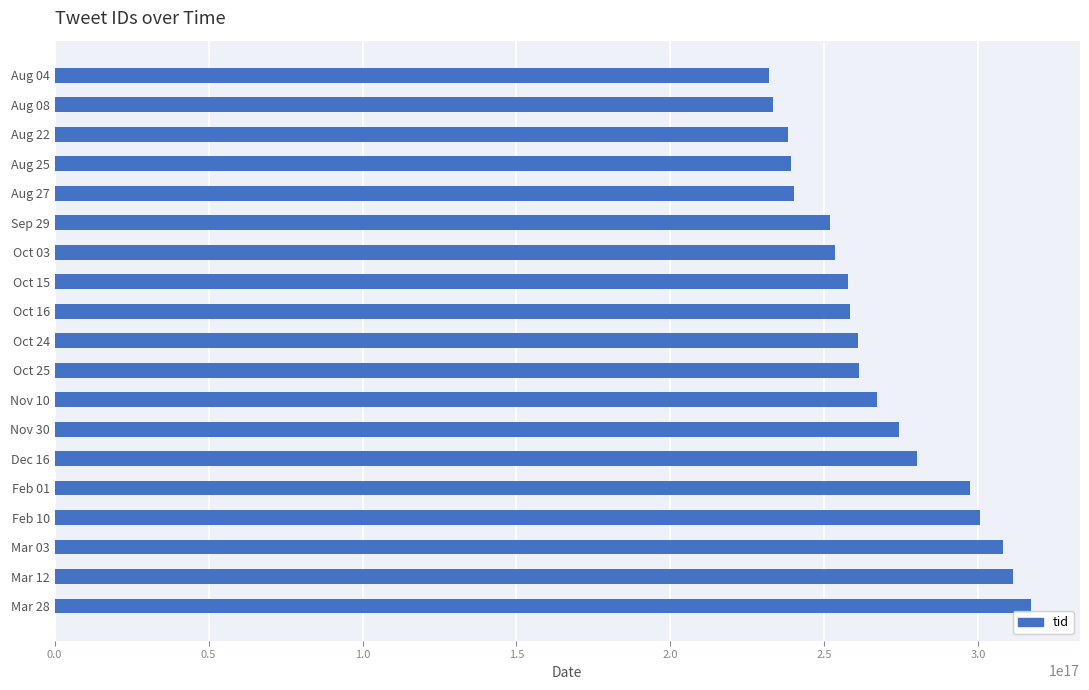

Approximately how many times larger is the value at Oct 24 compared to Mar 12?

0.8